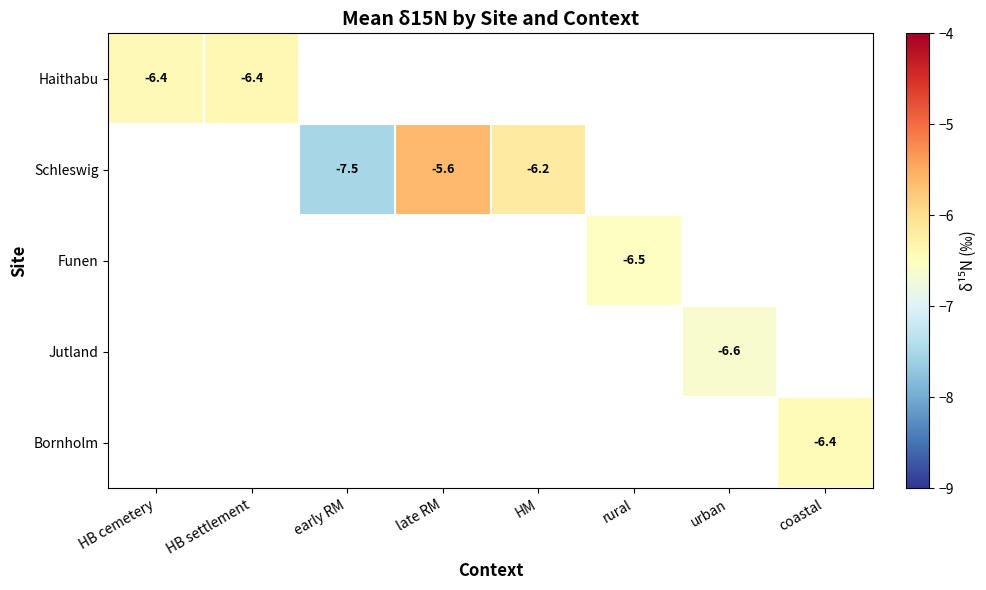

What is the smallest value displayed?

-7.5